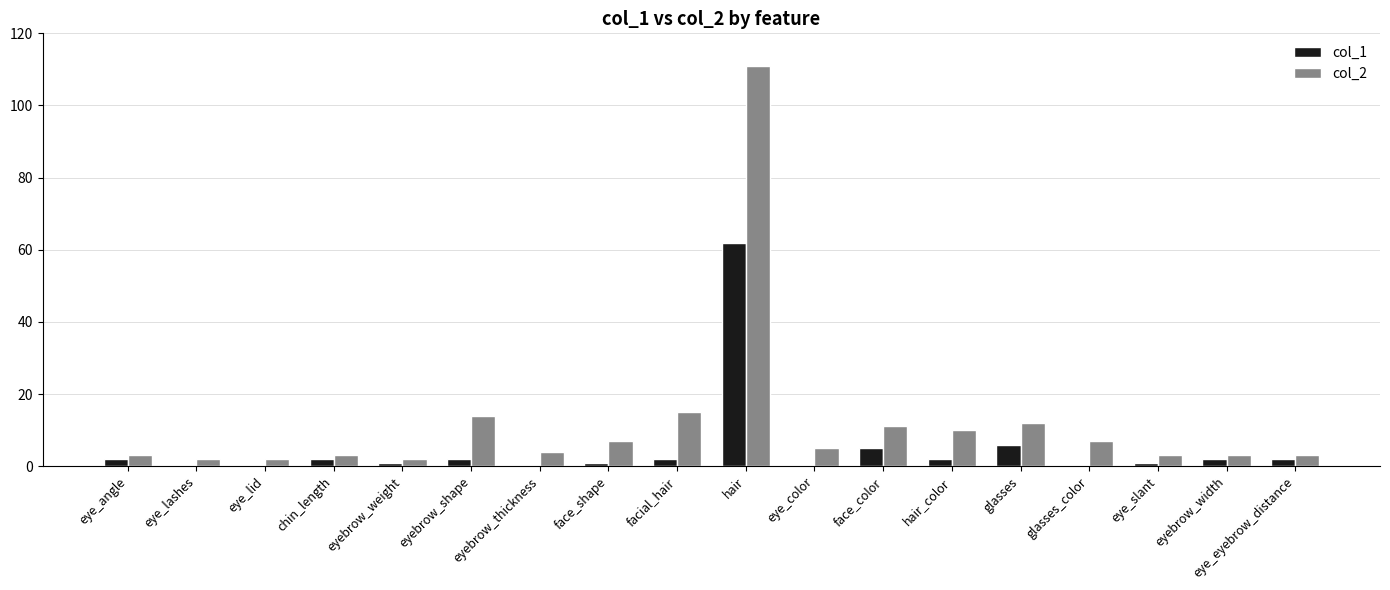

At which label does col_2 first exceed 5?

eyebrow_shape